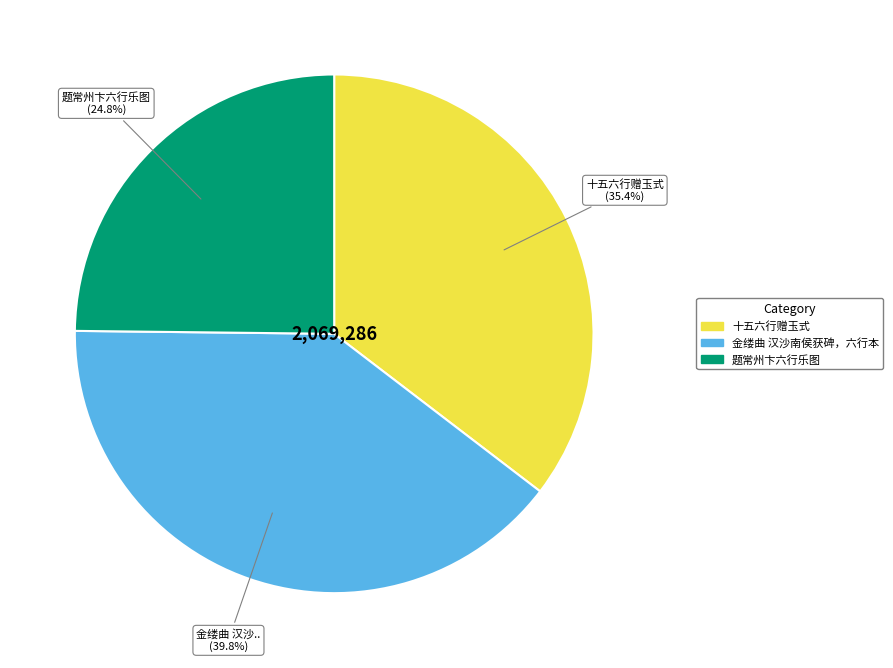

To the nearest percent, what portion does 十五六行赠玉式 represent?

35%